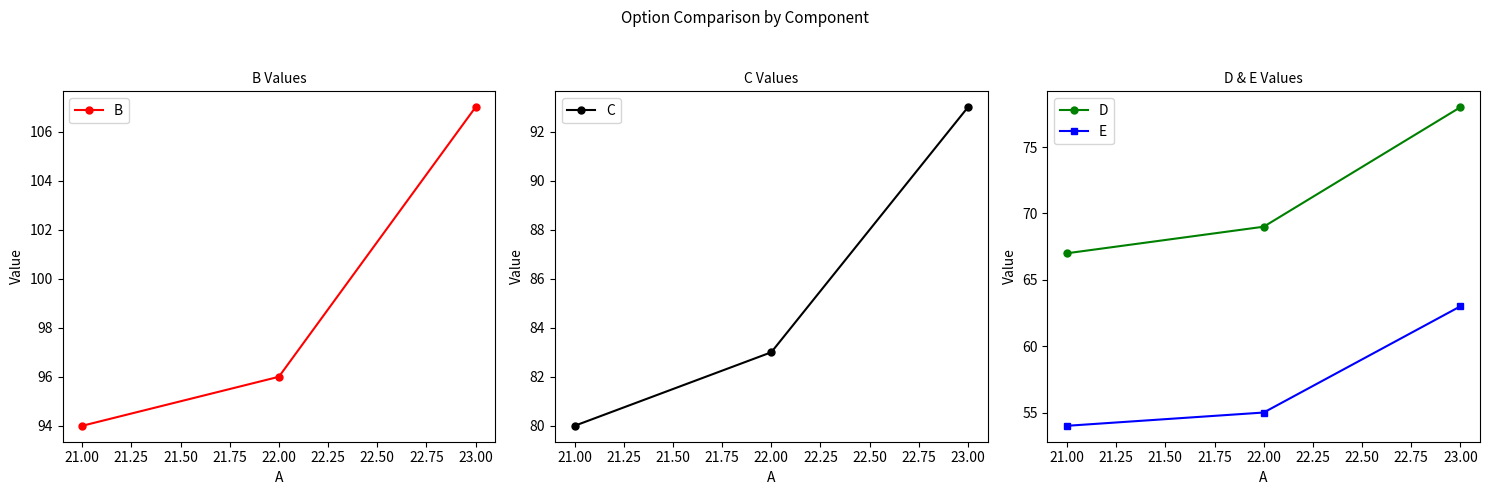

Rank the categories by E value from highest to lowest.

23.00, 22.00, 21.00